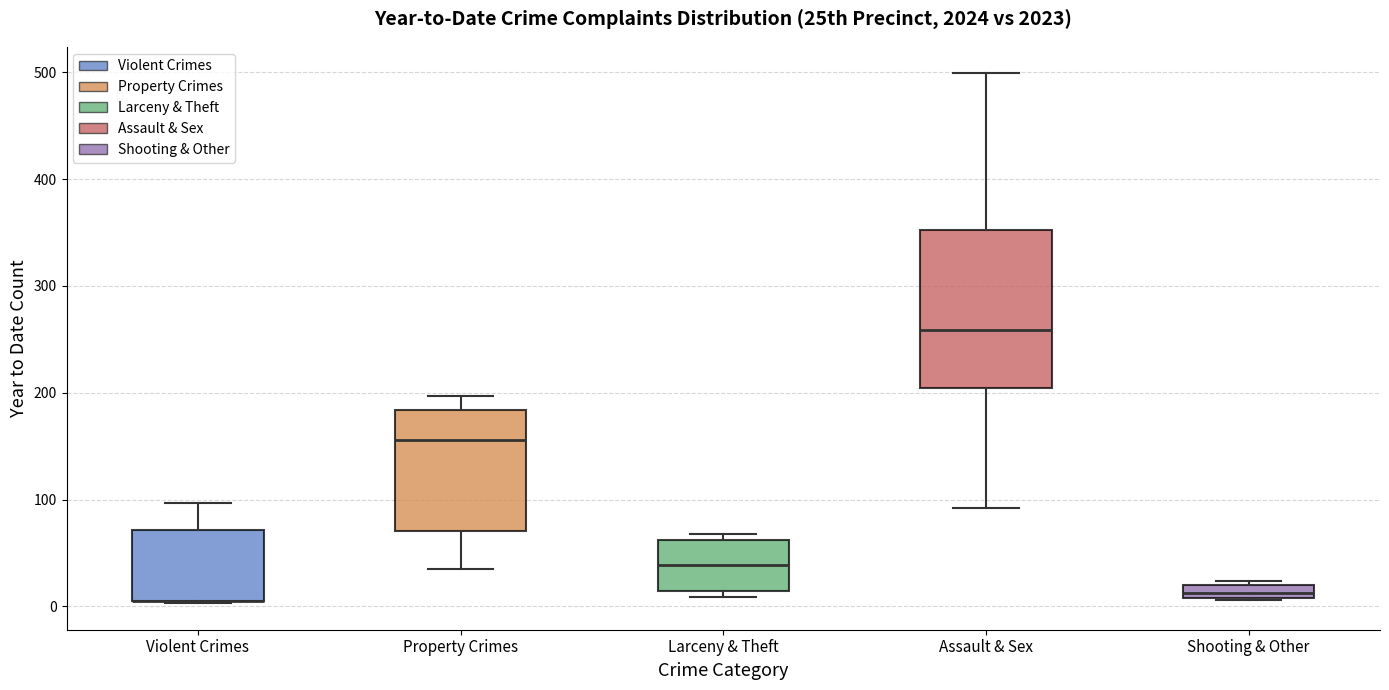

Which box is the tallest, from its lower edge to its upper edge?

Assault & Sex